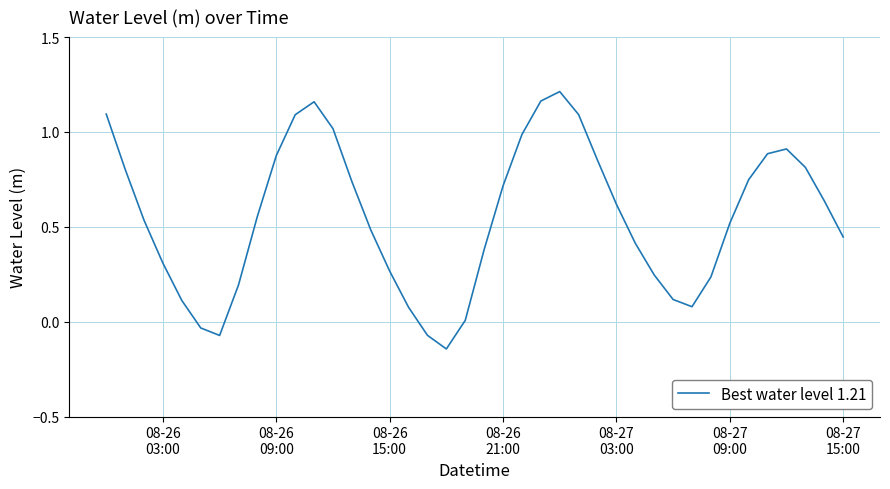

How many categories are shown in the chart?

40